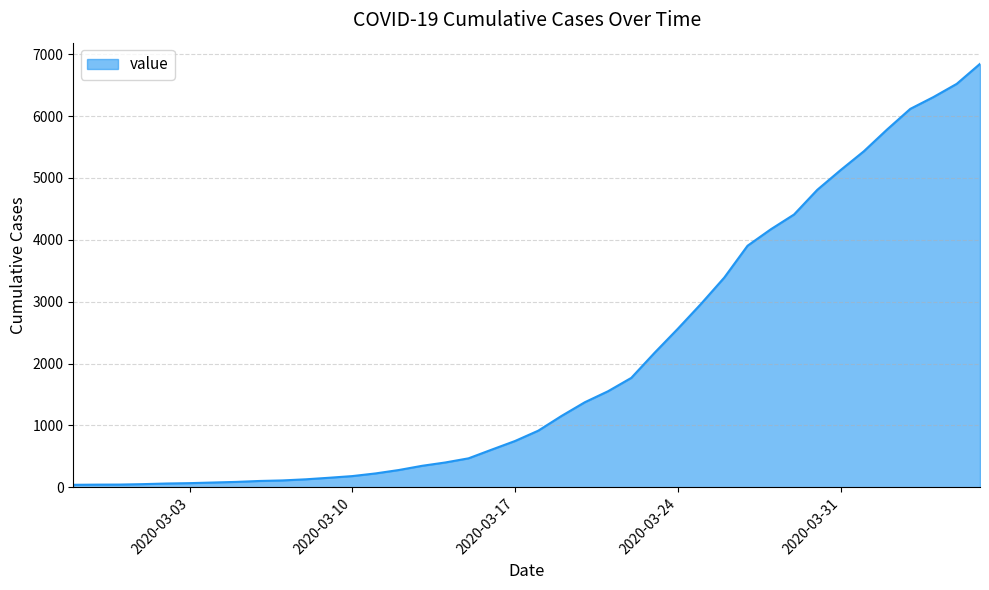

What is the greatest value displayed?

6844